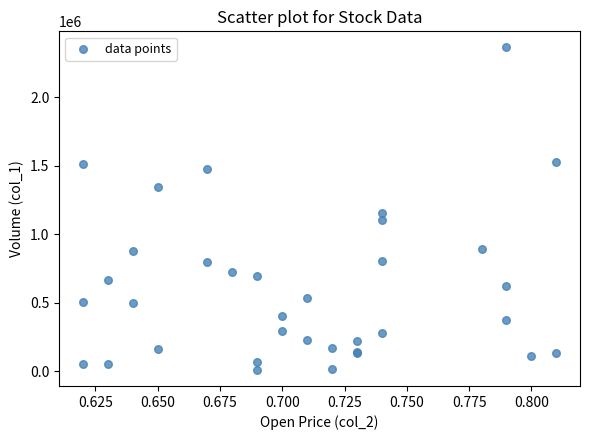

What Y value in the scatter plot is closest to 1187000?

1153000